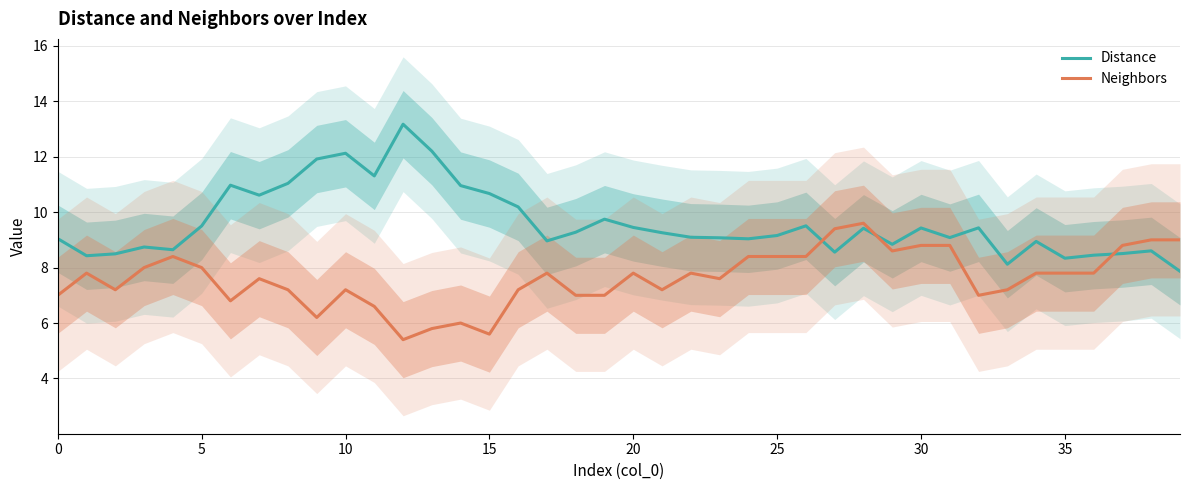

At how many categories does at least one series exceed 13?

1